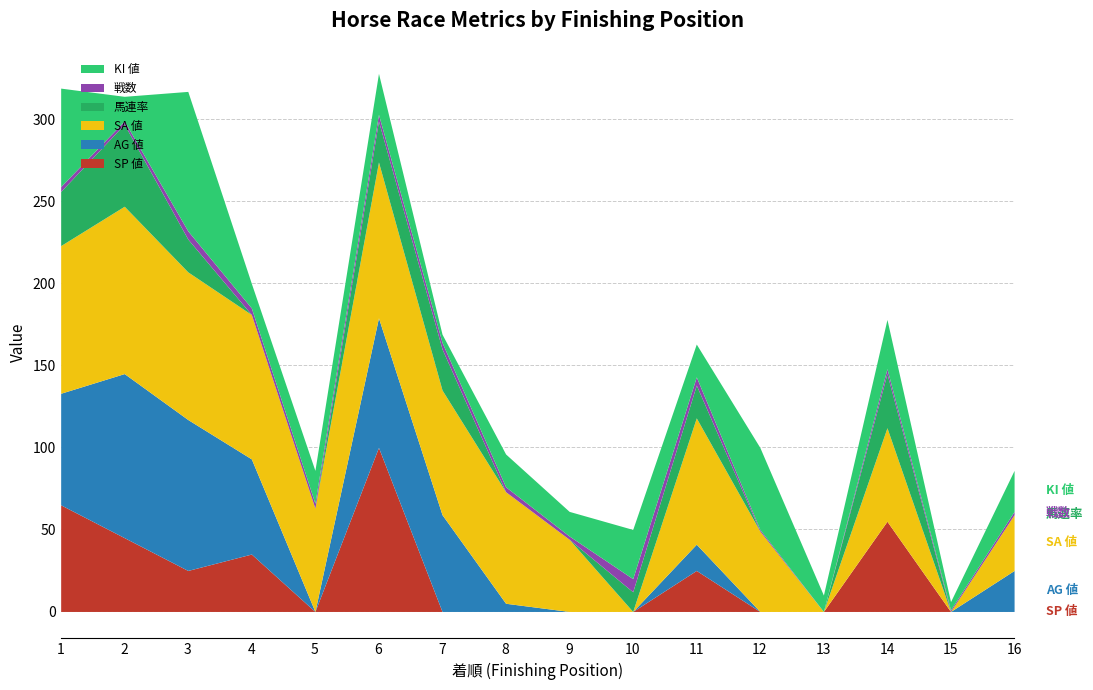

Reading left to right, list all the values displayed in this chart.

SP 値: 65	45	25	35	0	100	0	0	0	0	25	0	0	55	0	0
AG 値: 68	100	92	58	0	79	59	5	0	0	16	0	0	0	0	25
SA 値: 90	102	90	88	63	95	76	68	44	0	77	49	0	57	0	34
馬連率: 33	50	20	0	0	25	25	0	0	12	20	0	0	33	0	0
戦数: 3	2	5	4	3	4	4	3	2	8	5	1	0	3	1	2
KI 値: 60	15	85	15	20	25	5	20	15	30	20	50	10	30	5	25